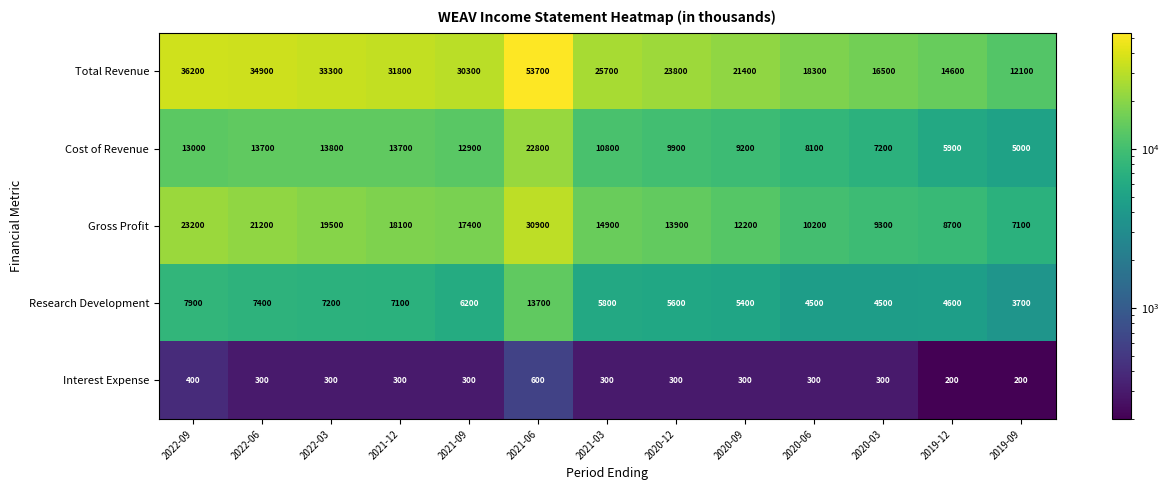

What is the maximum value shown in the chart?

53700